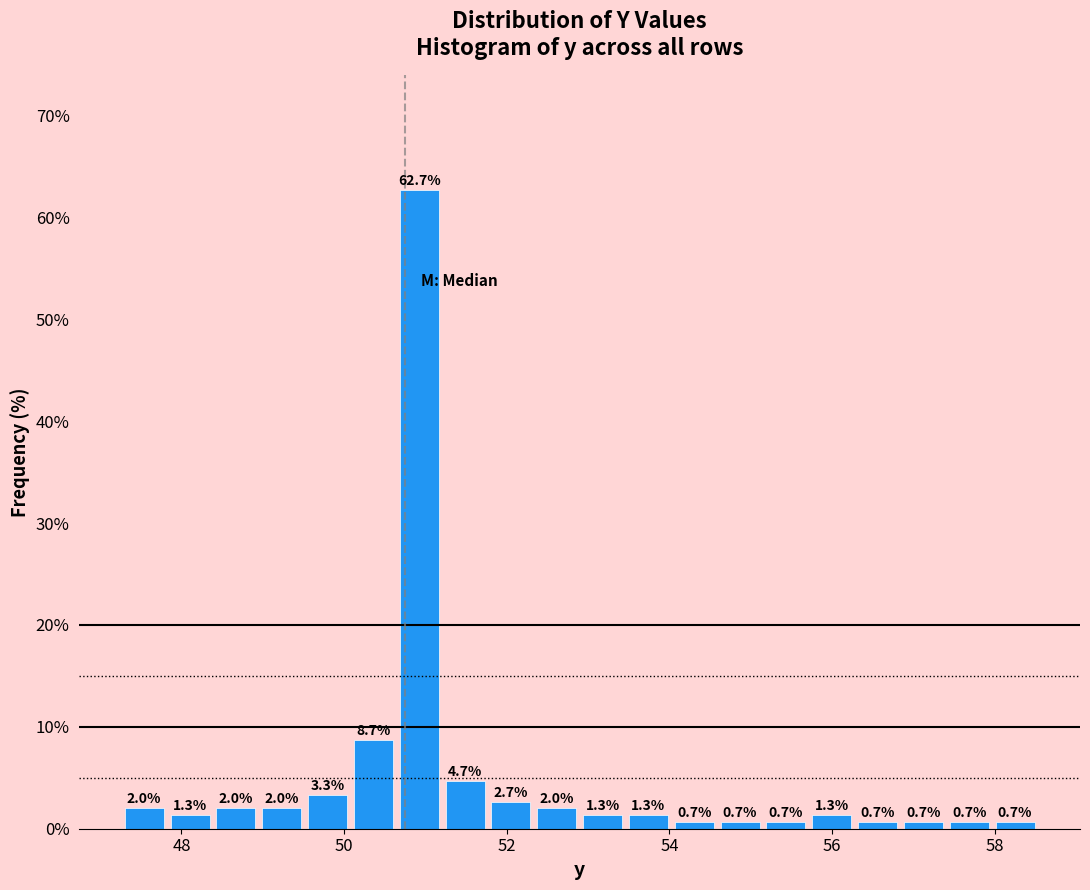

Read against the x-axis, roughly where is the centre of the tallest bar?

51.0